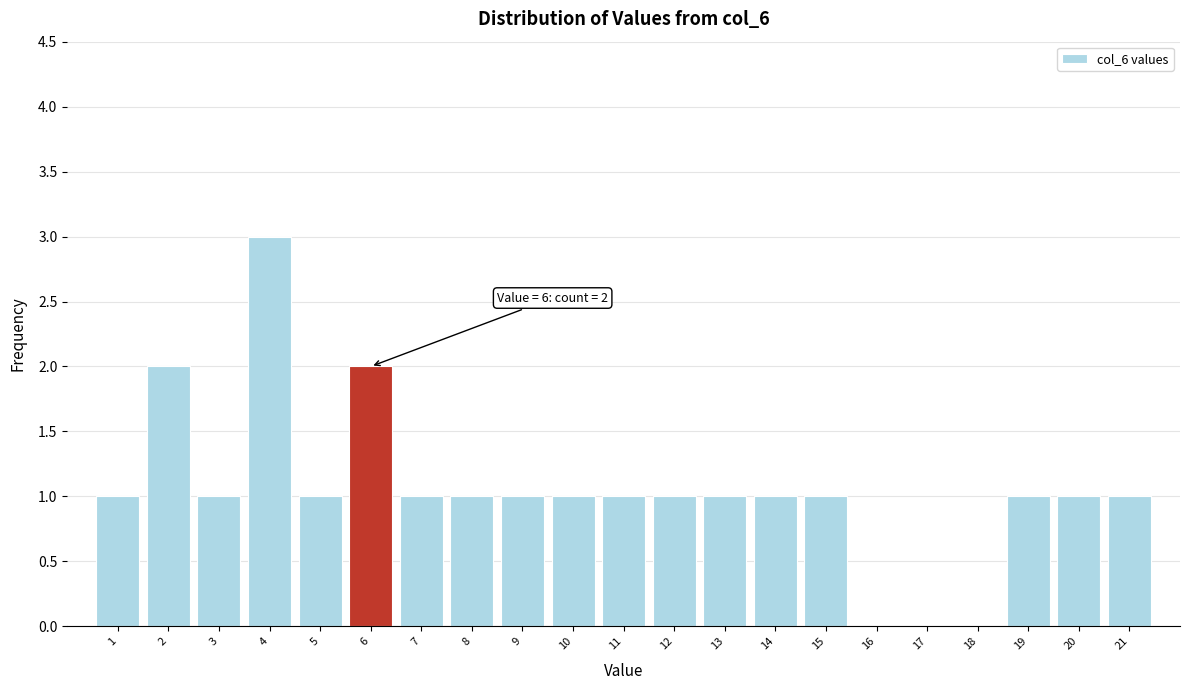

Reading left to right, extract all data points from this chart.

1=1	2=2	3=1	4=3	5=1	6=2	7=1	8=1	9=1	10=1	11=1	12=1	13=1	14=1	15=1	16=0	17=0	18=0	19=1	20=1	21=1